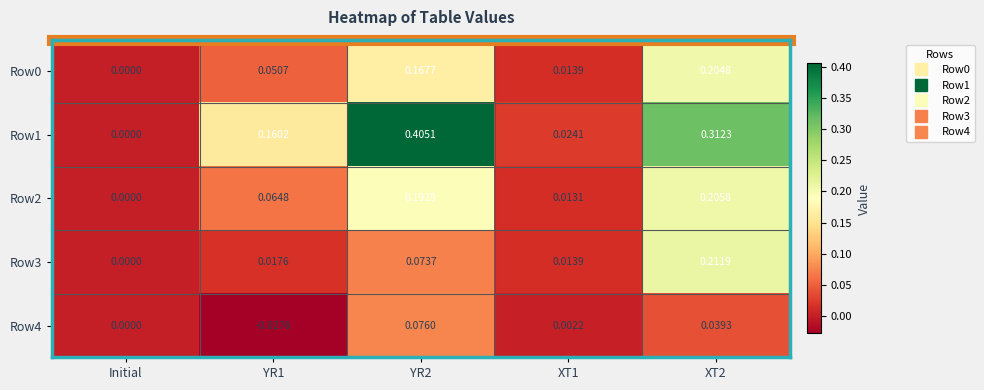

Is the value of Row2 at XT1 greater than the value of Row4 at XT2?

No